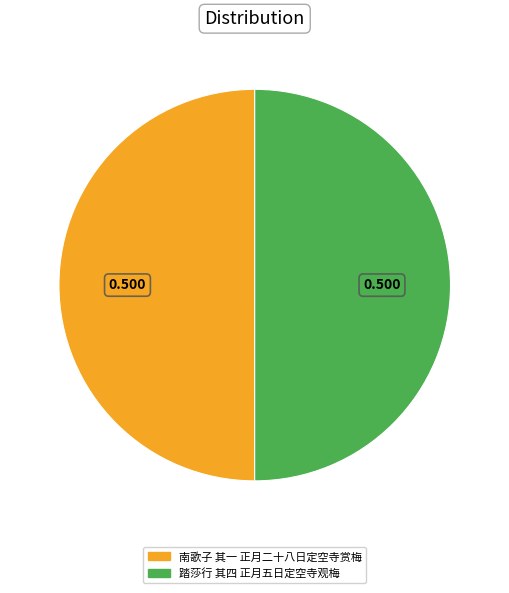

Combined, do 踏莎行 其四 正月五日定空寺观梅 and 南歌子 其一 正月二十八日定空寺赏梅 account for over 50%?

Yes